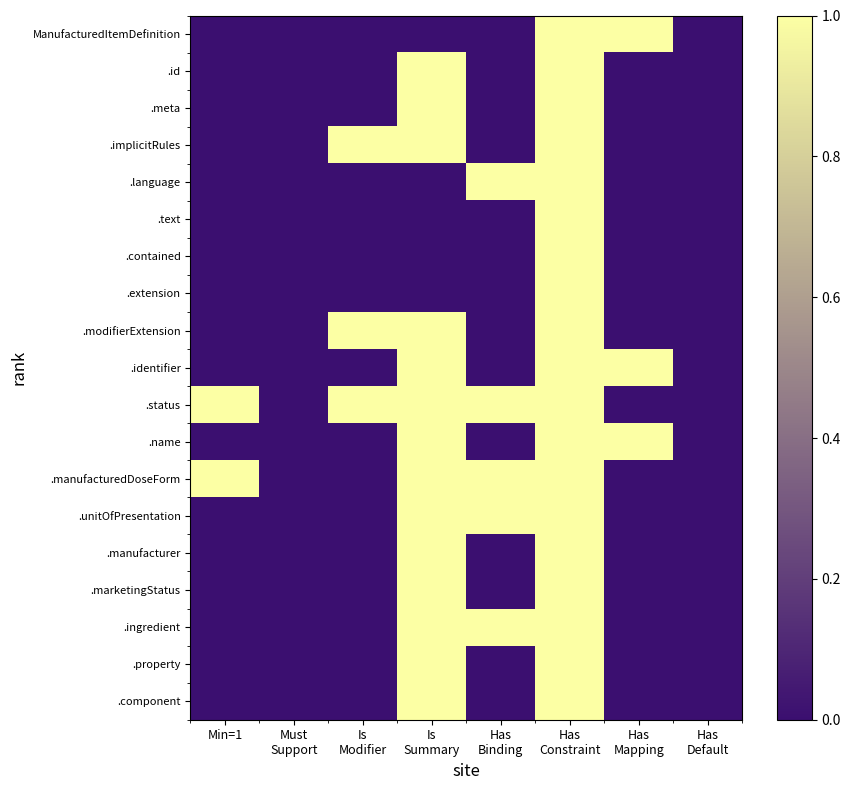

At how many categories does at least one series exceed 0?

6